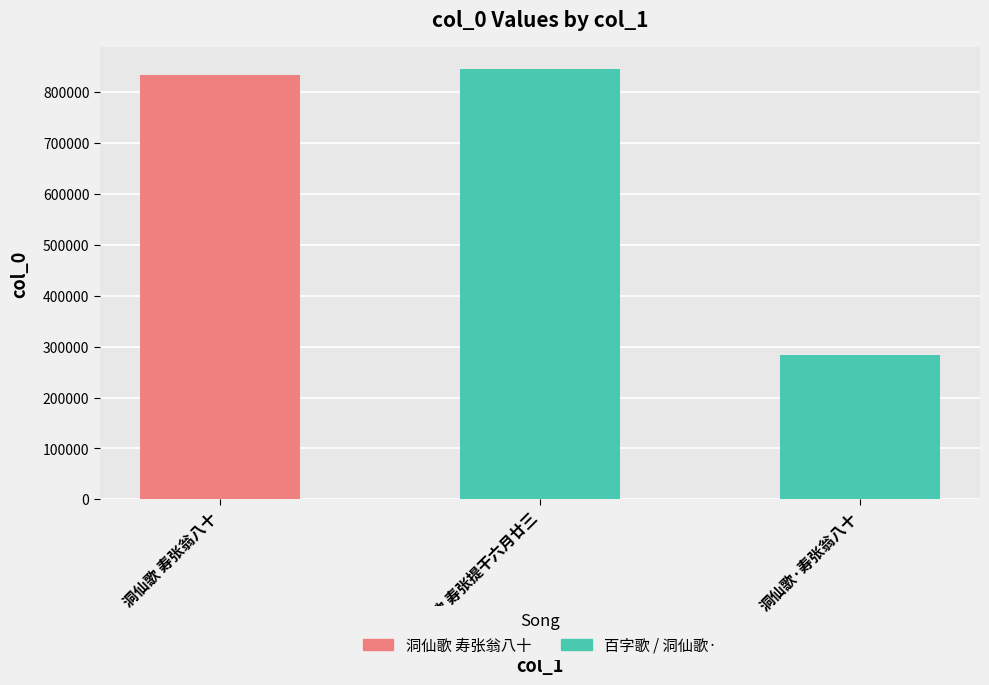

Between 洞仙歌 寿张翁八十 and 百字歌 寿张提干六月廿三, which is larger?

百字歌 寿张提干六月廿三